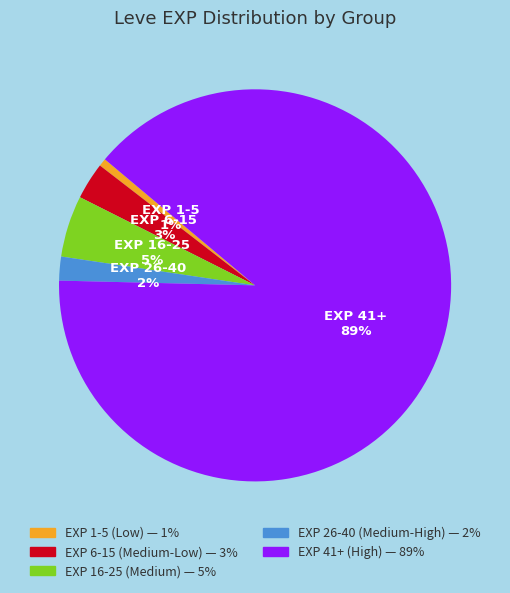

Is there a majority slice in this chart?

Yes